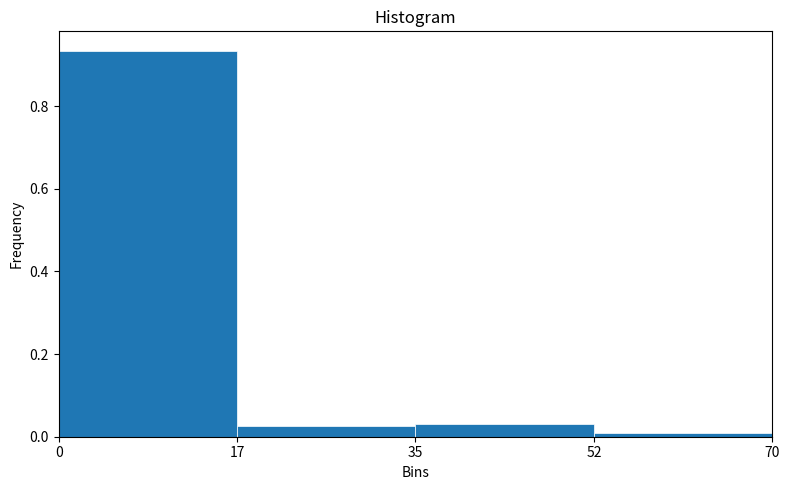

What is the sum of all values?

1.0